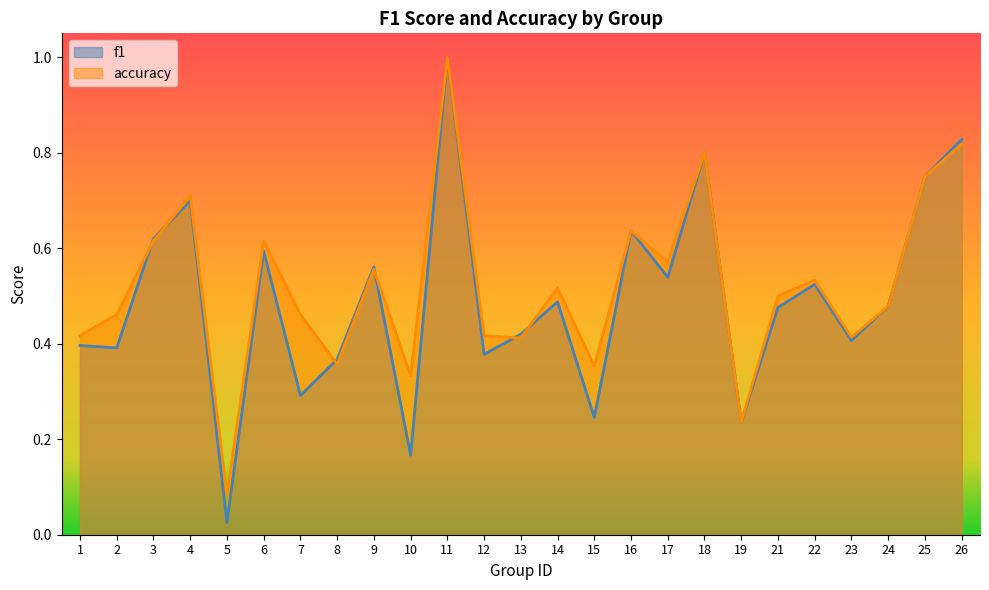

What is the value of the f1 point at the 12th from the left?

0.4